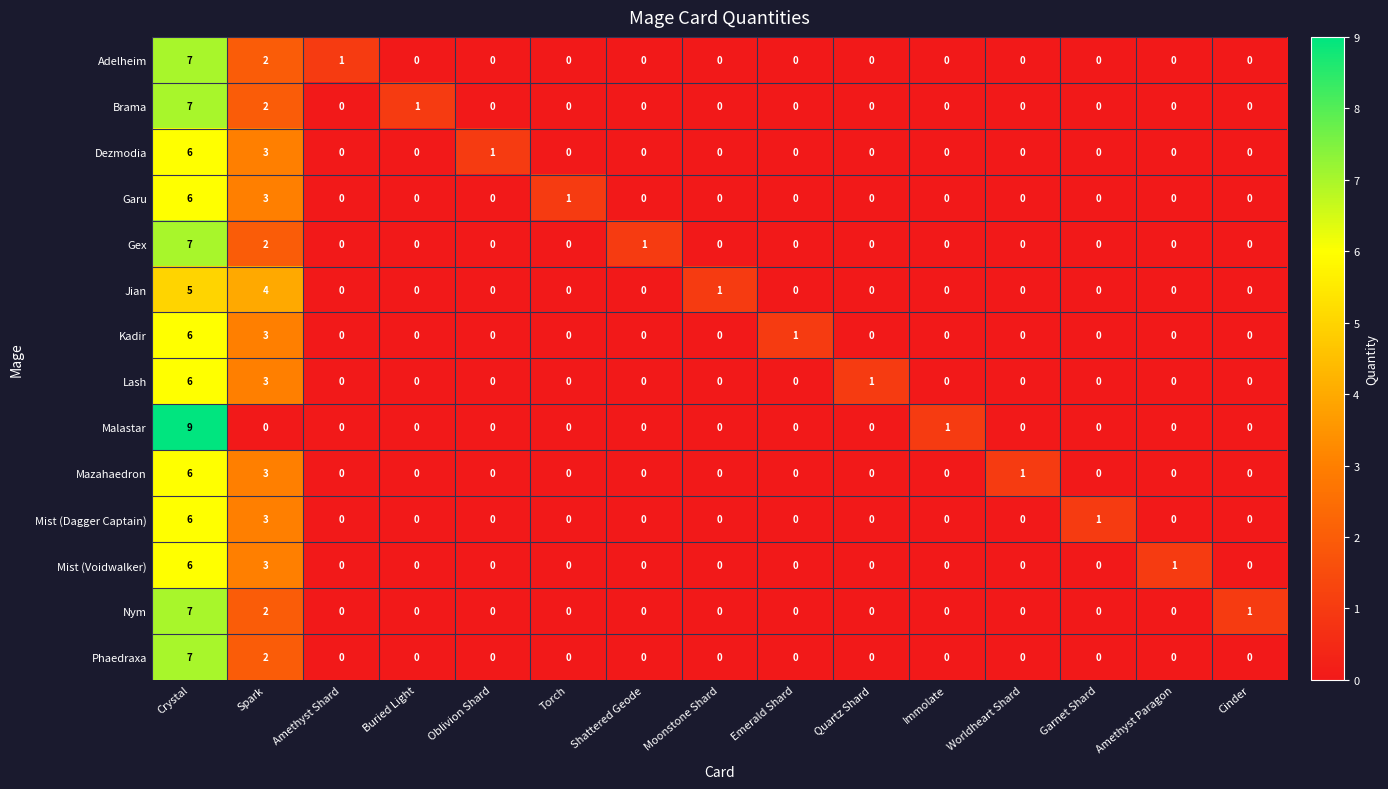

Where is Gex nearest to the value 3?

Spark